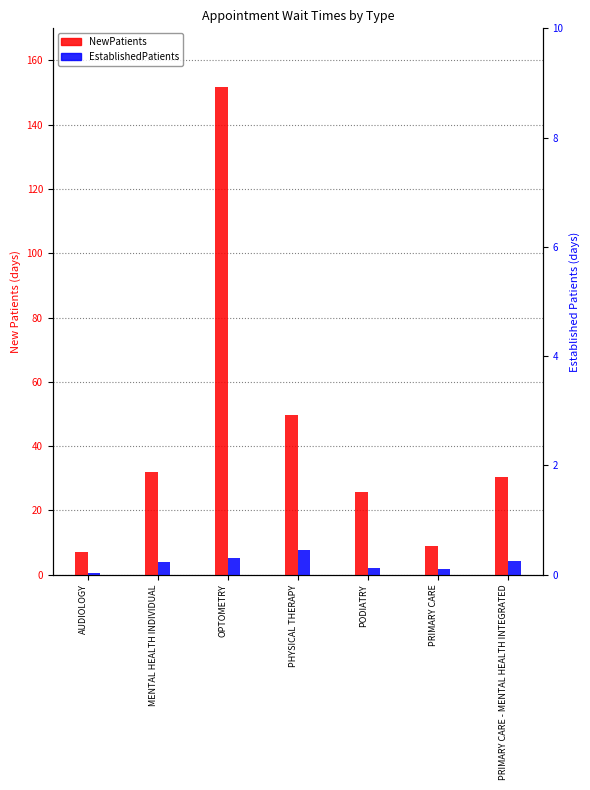

Which series has the largest total across all categories?

NewPatients